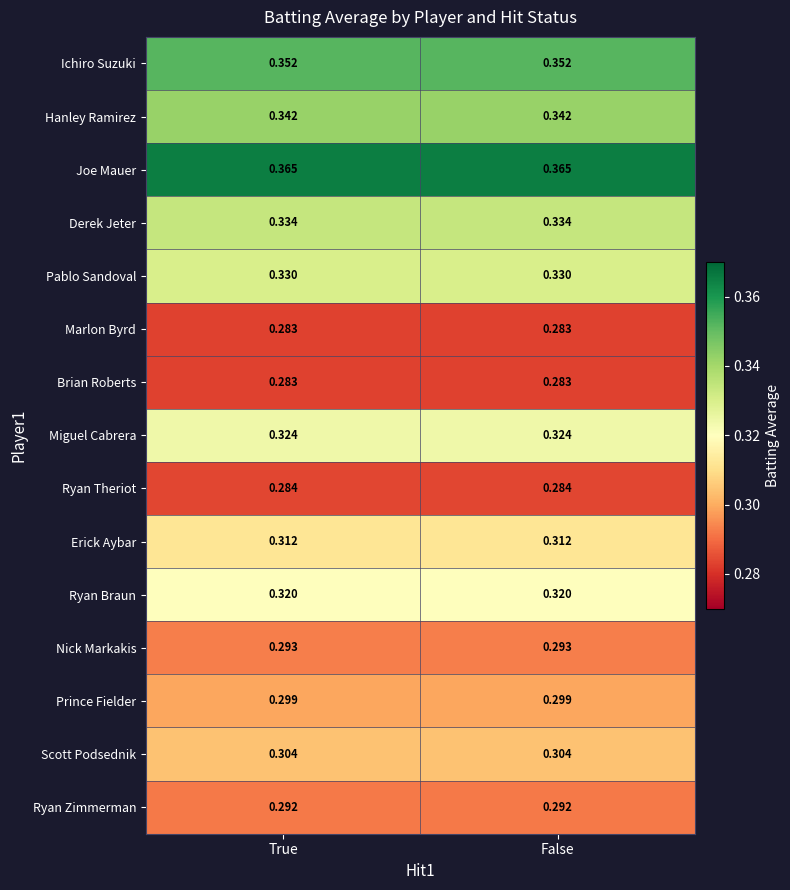

Is the value of Erick Aybar at False greater than the value of Hanley Ramirez at False?

No